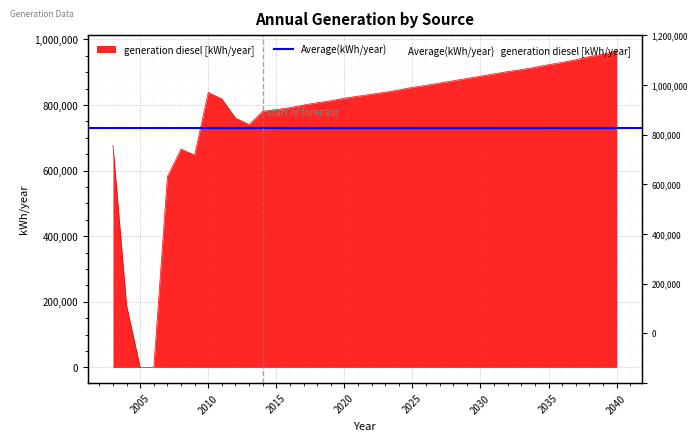

The chart shows a value of 421797 at 2025. True or false?

False